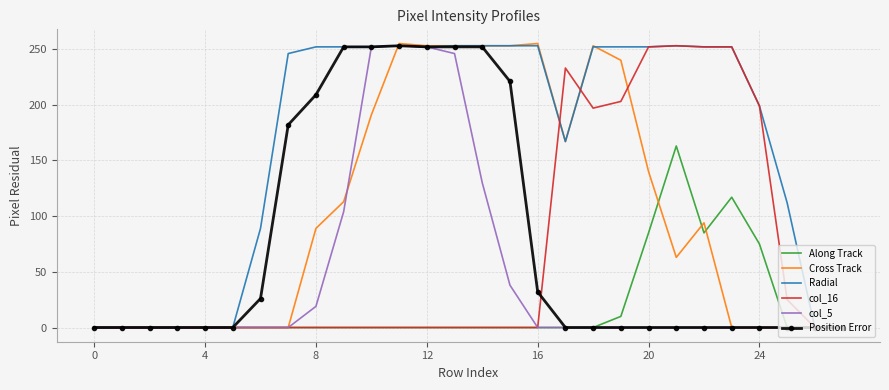

Which series has the largest total across all categories?

Radial